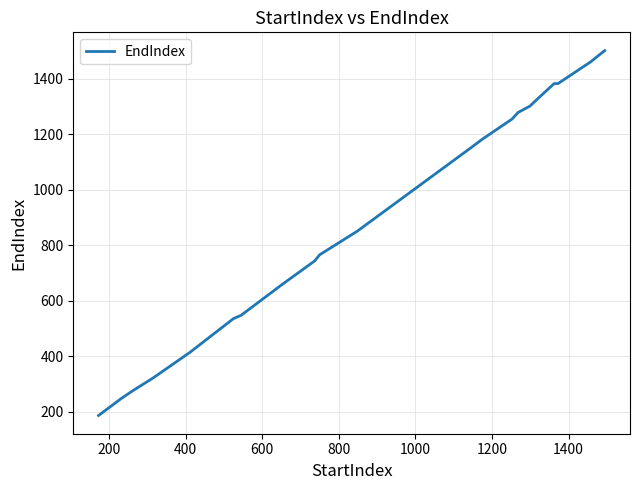

What is the difference between the maximum and minimum values?

1315